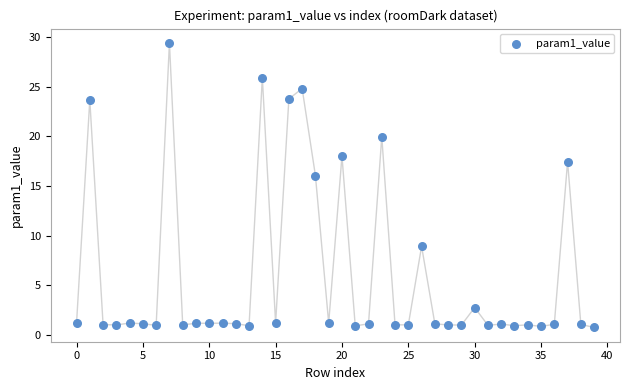

What is the range of Y values (max minus min)?

28.7